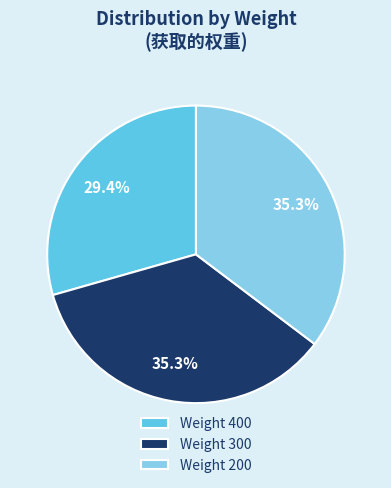

How many segments does this pie chart have?

3